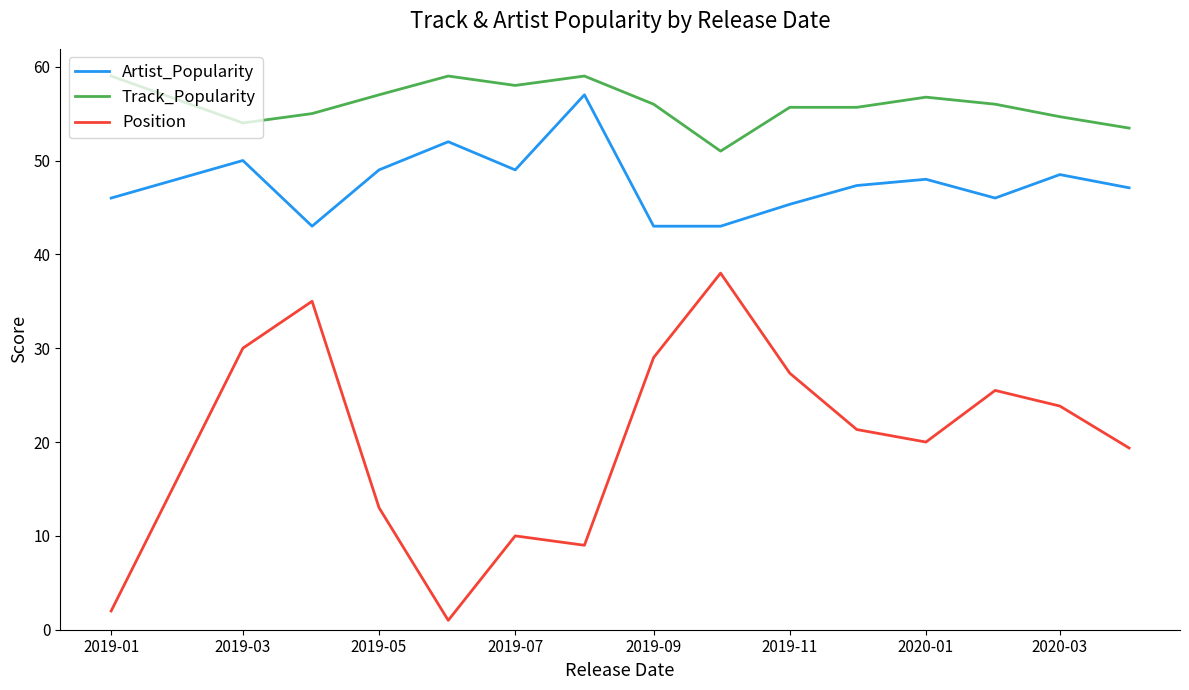

What is the maximum value shown in the chart?

59.0